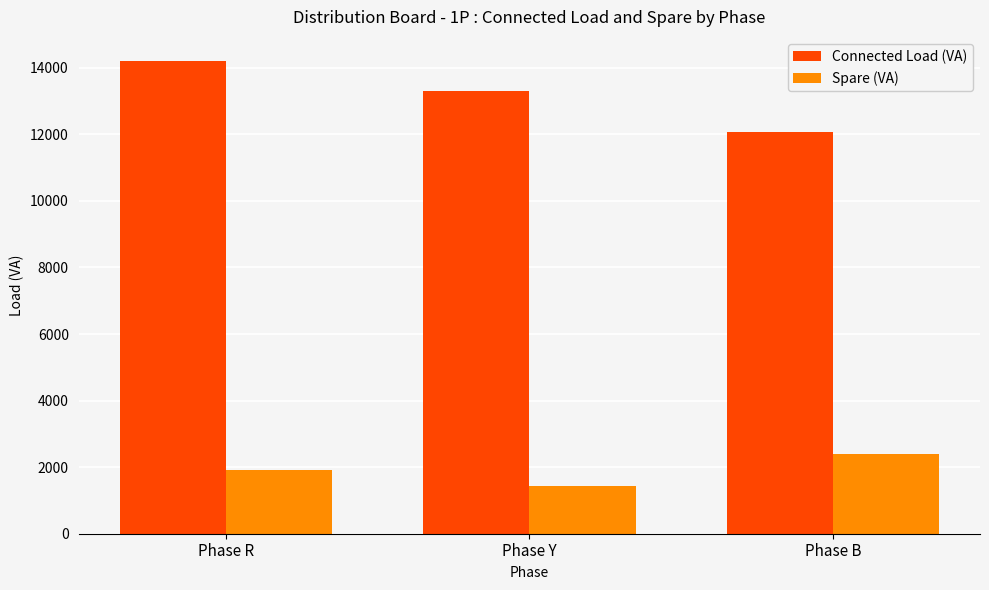

What is the lowest value of the Connected Load (VA) series?

12080.3